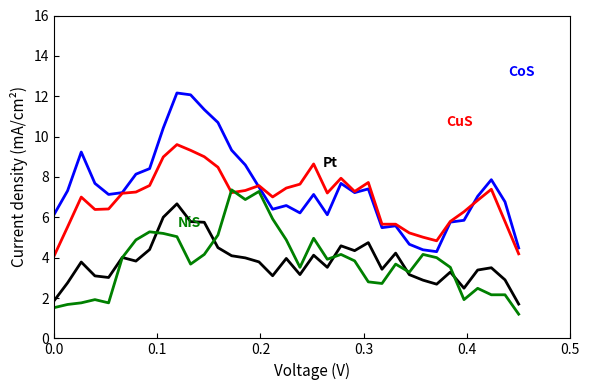

What is the greatest value displayed?

12.2